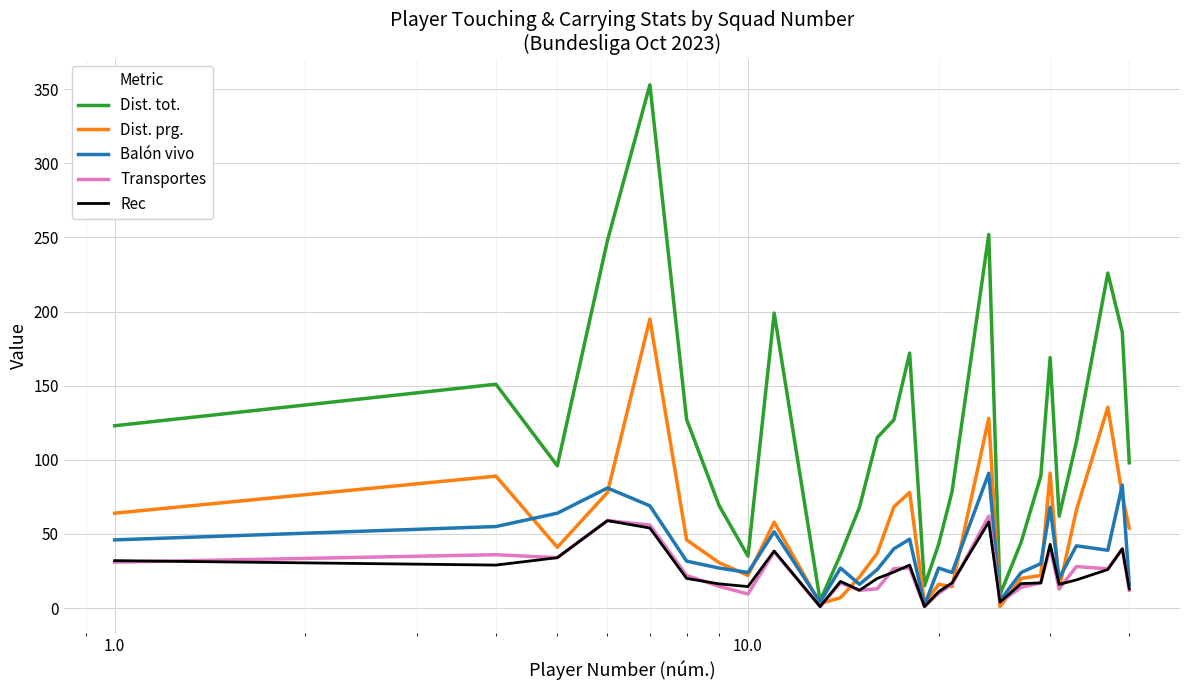

What is the difference between the second highest and minimum values in the Rec series?

57.0